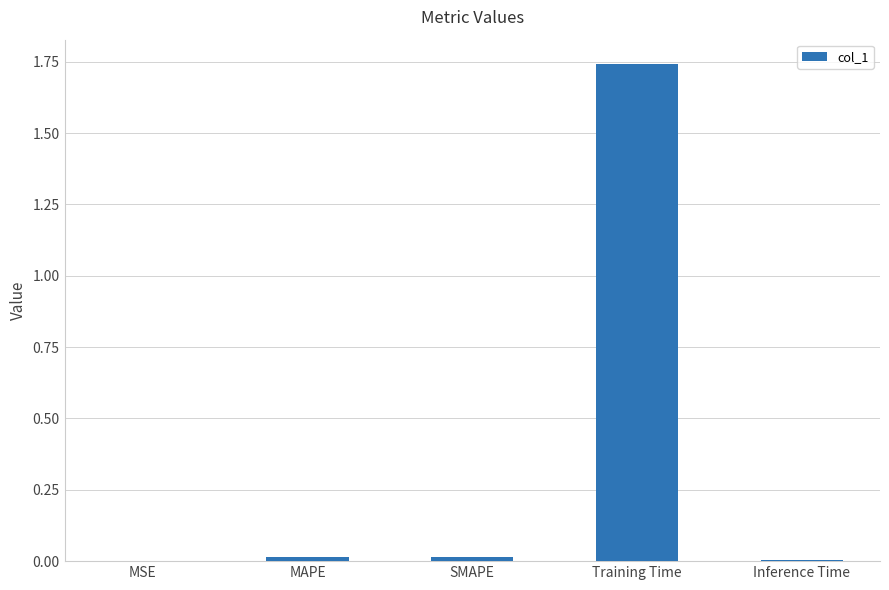

At which category does the chart reach its peak across all series?

Training Time